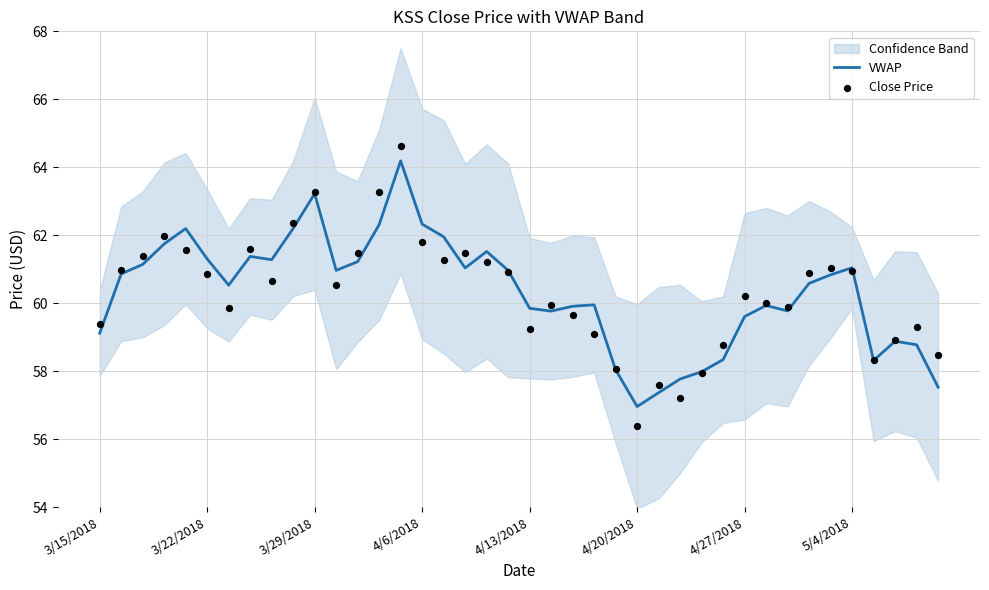

What is the total value across all series at 32?

119.6